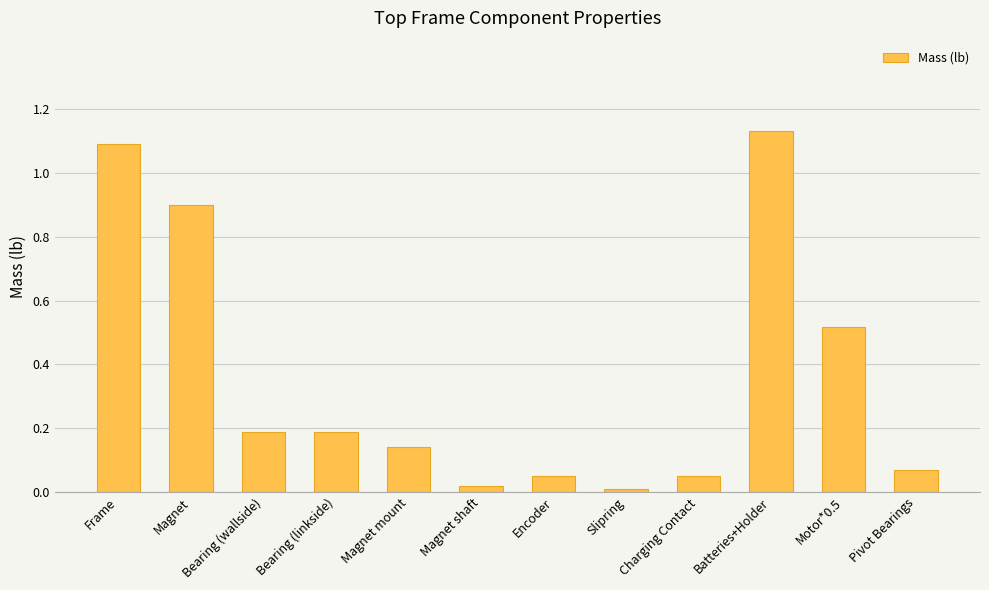

True or false: the data shows 0.9 at Motor*0.5.

False